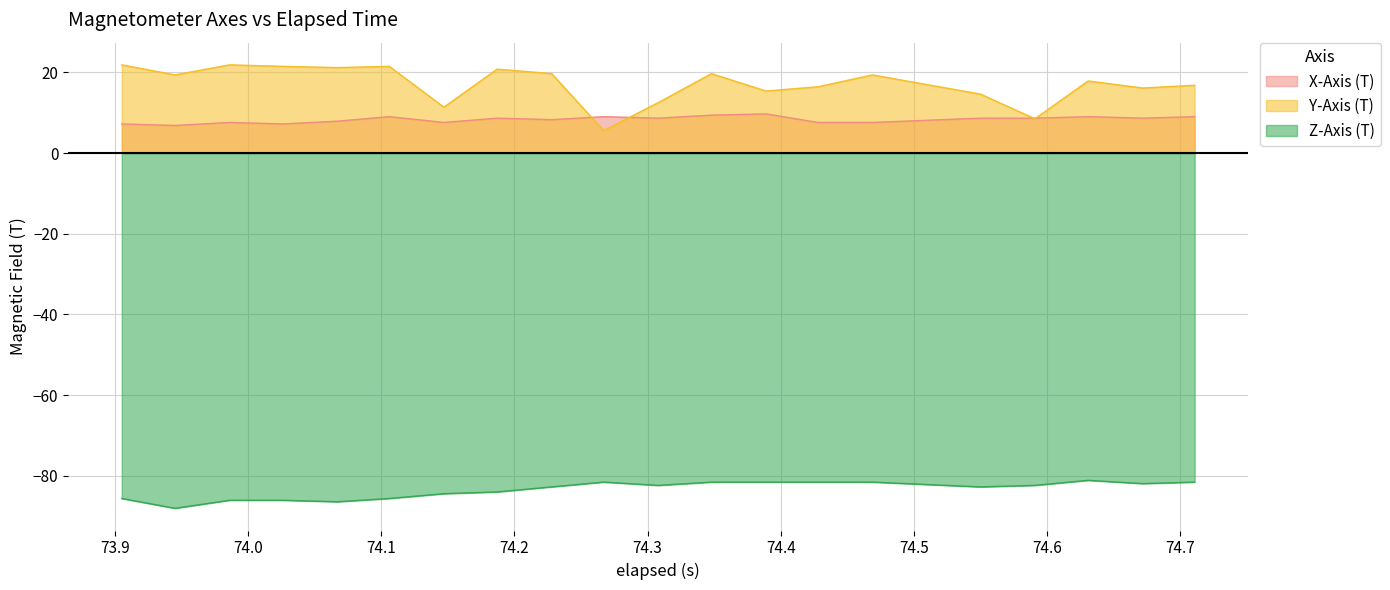

What is the smallest value displayed?

-88.1